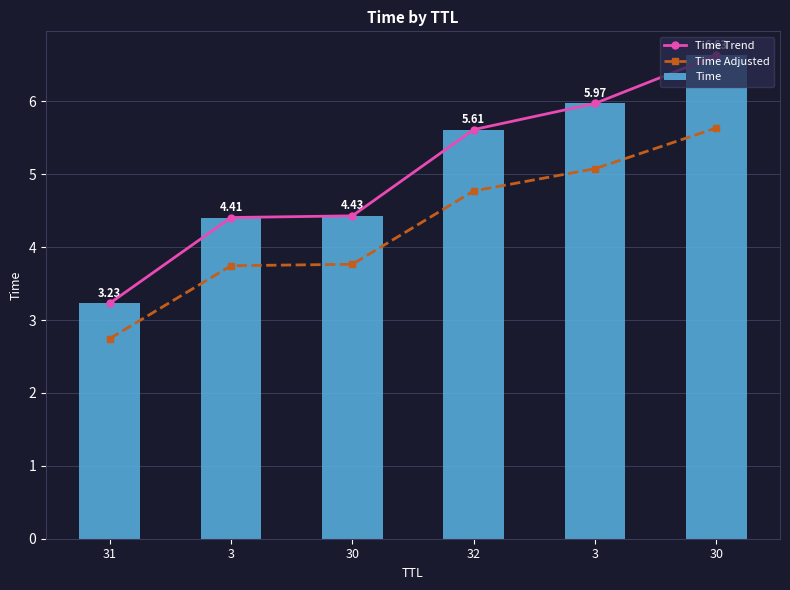

Which category has the lowest value in the Time Adjusted series?

31